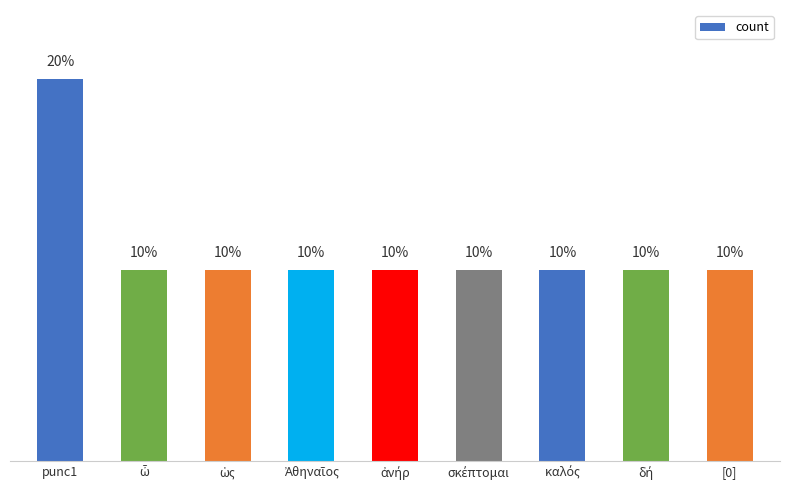

Between ὦ and Ἀθηναῖος, which is larger?

ὦ